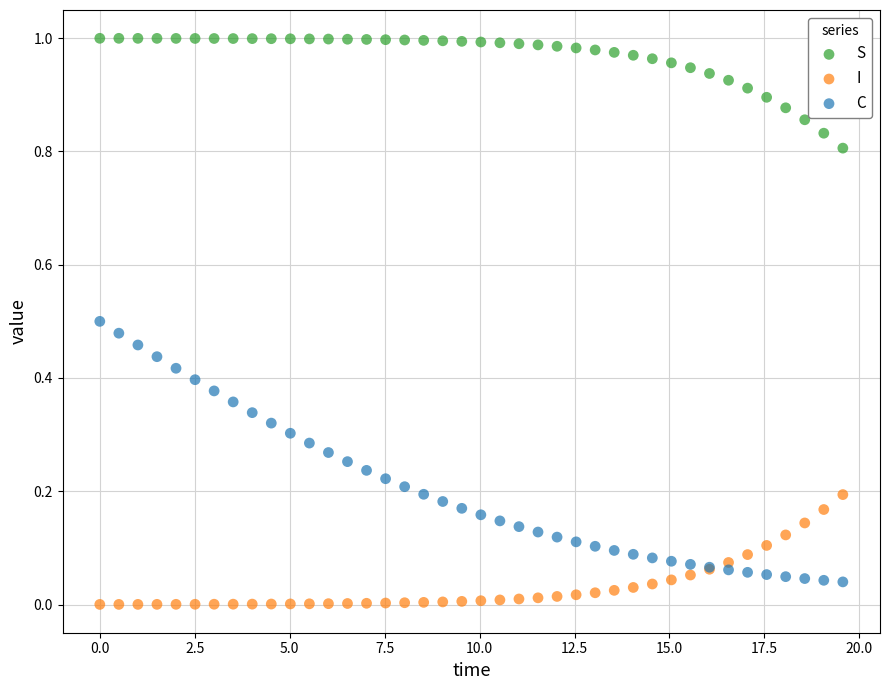

Which series reaches the minimum Y coordinate?

I